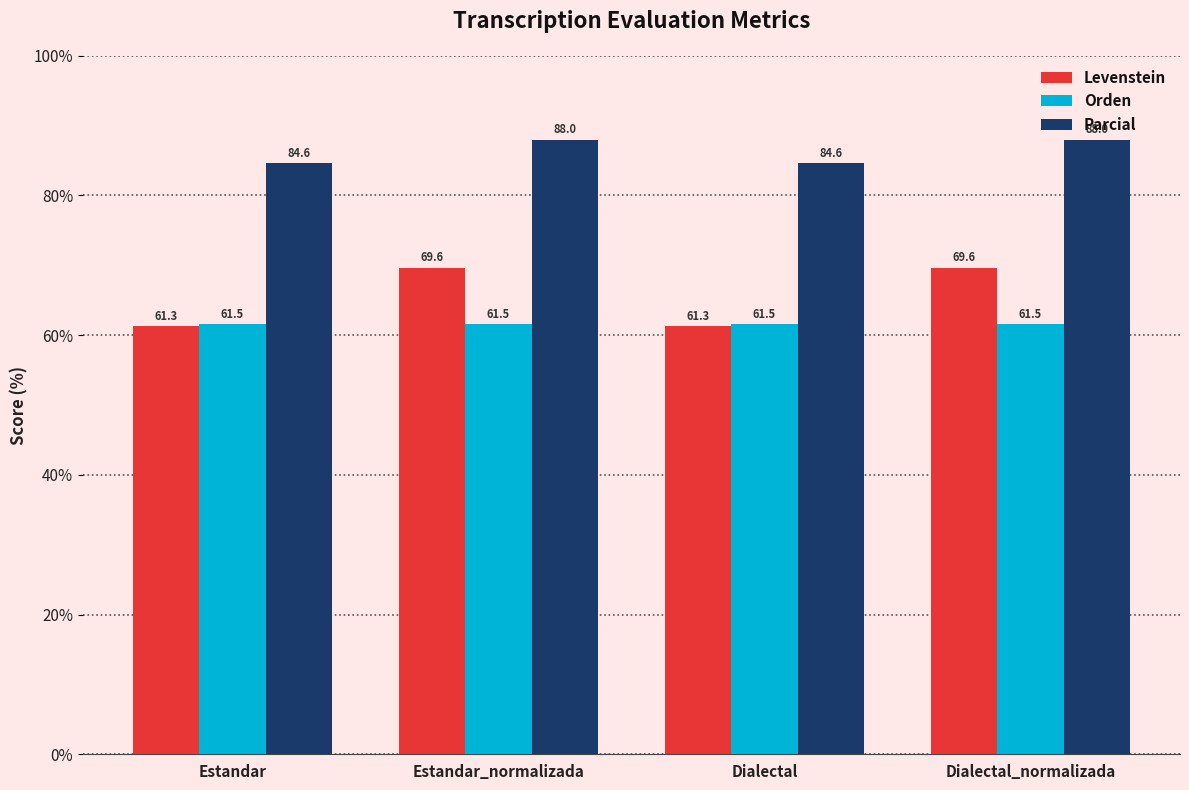

Which series has the largest range (max minus min)?

Levenstein